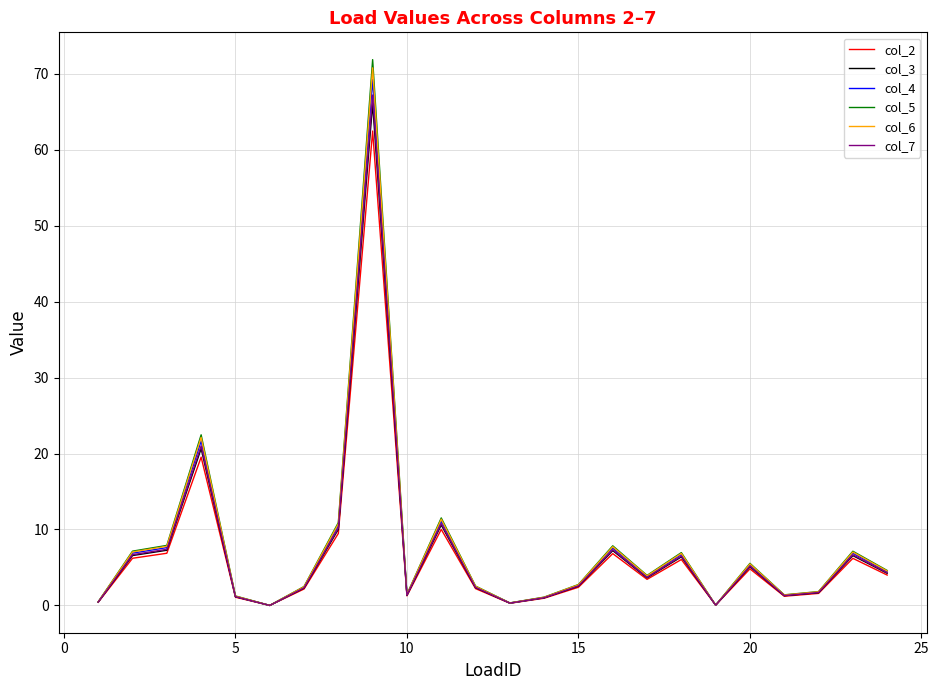

Which series has the widest spread of values?

col_5